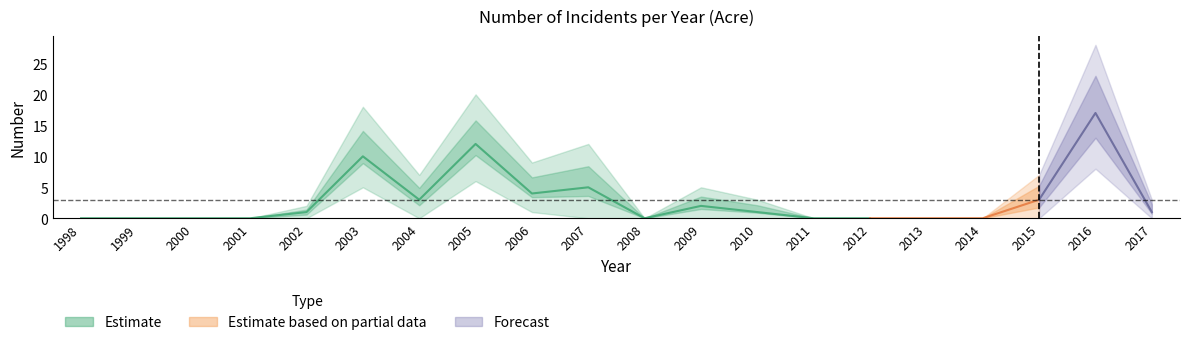

Reading left to right, transcribe all the data shown in this chart.

Acre: 0	0	0	0	1	10	3	12	4	5	0	2	1	0	0	0	0	3	17	1
Acre_low: 0	0	0	0	0	5	0	6	1	0	0	0	0	0	0	0	0	0	8	0
Acre_high: 0	0	0	0	2	18	7	20	9	12	0	5	3	0	0	0	0	7	28	3